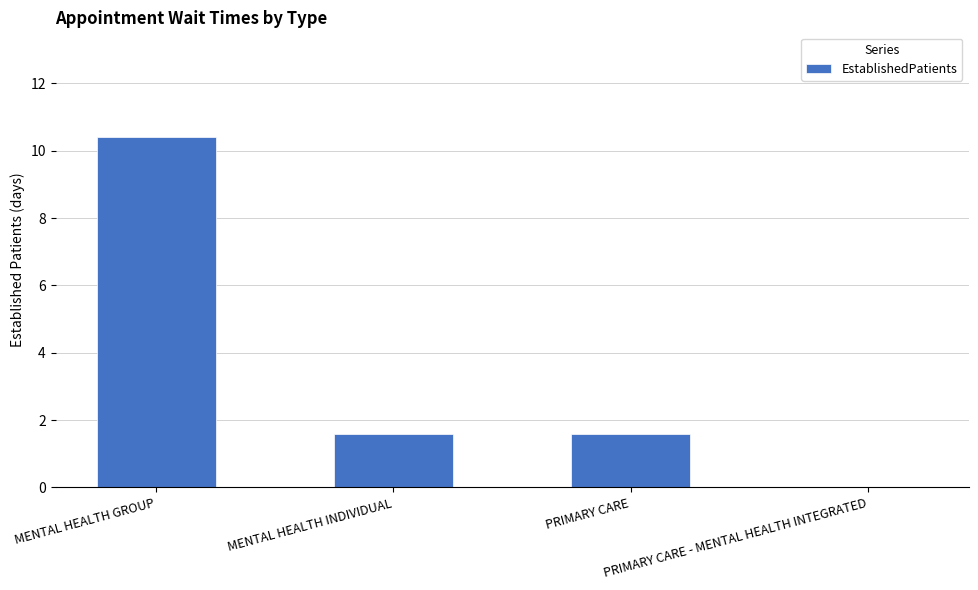

What is the greatest value displayed?

10.4